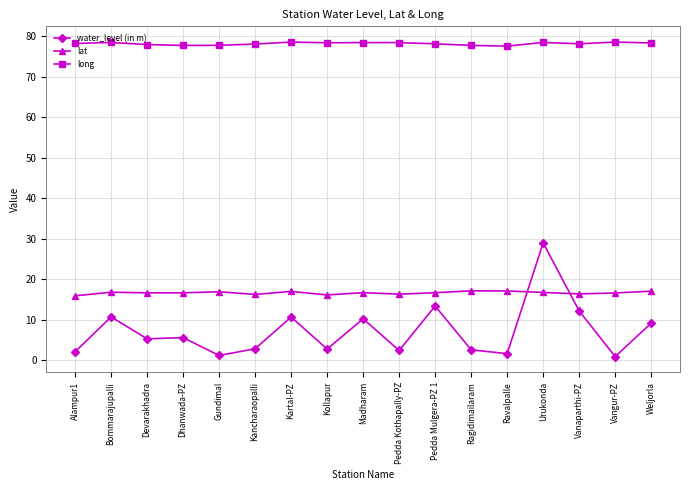

How many series are shown in this chart?

3